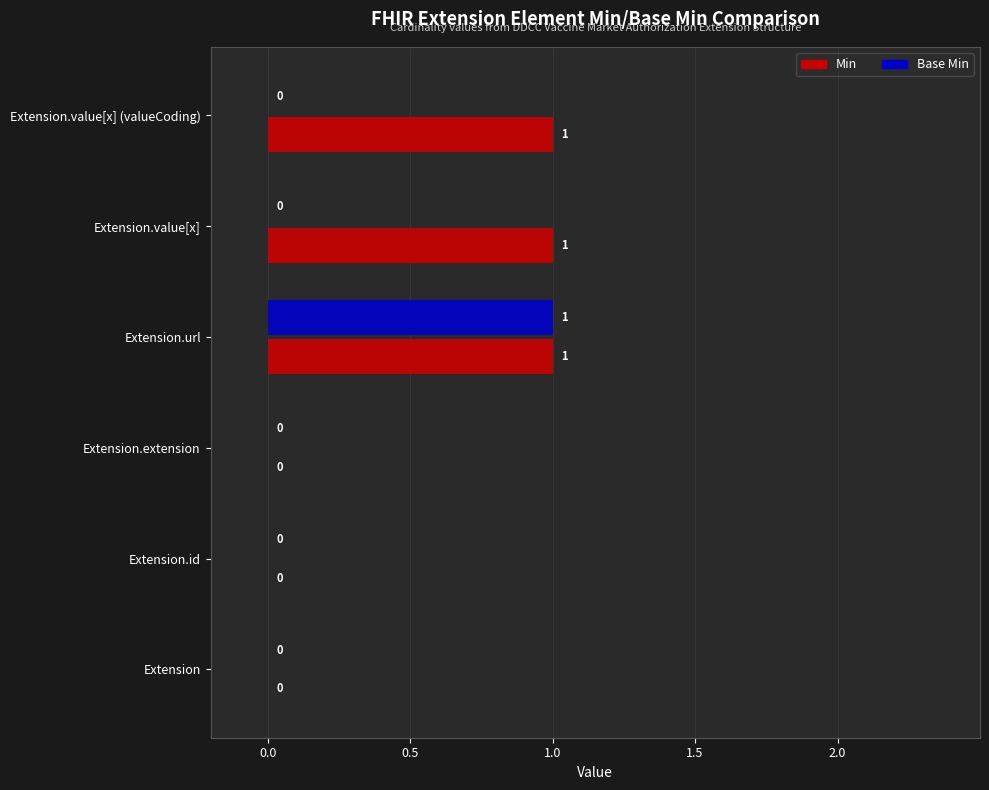

The value of Min at Extension is -1. True or false?

False